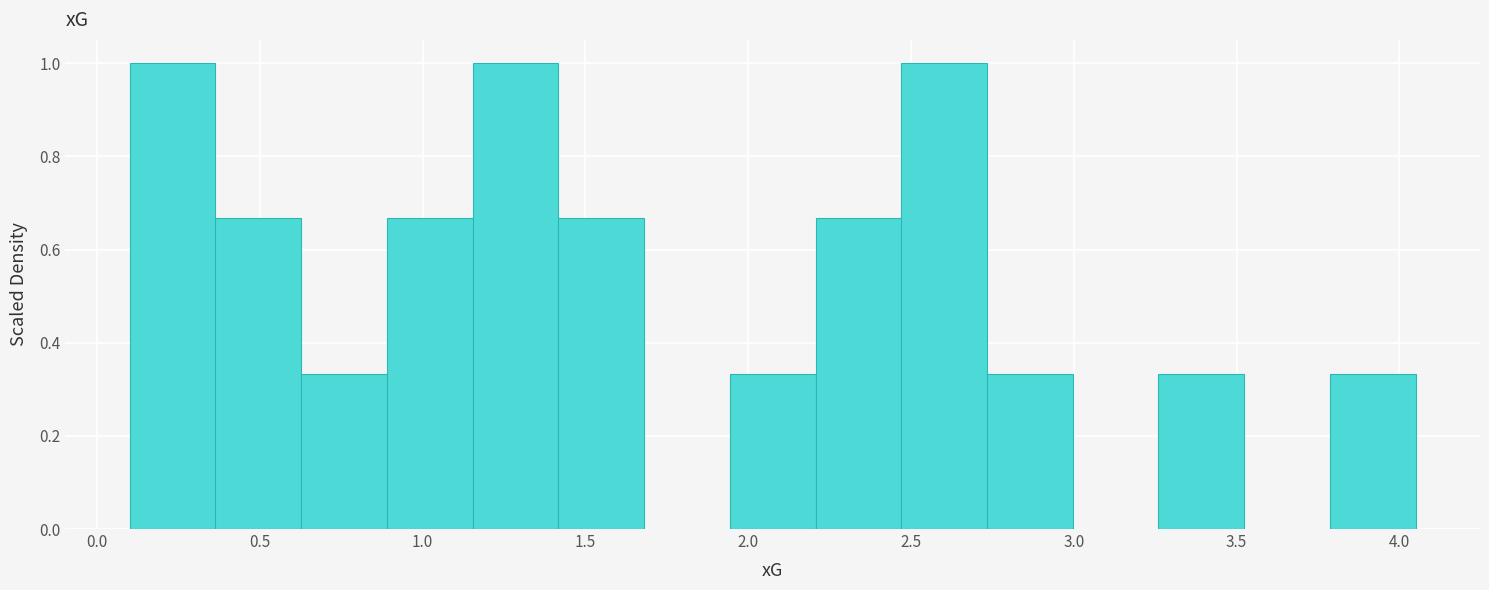

Reading left to right, transcribe this chart: for each bar, give the range it covers on the x-axis and its height. Neither the bar edges nor the heights are printed on the chart, so give them approximately, as read against the axes.

0.10 to 0.35: 1.00
0.35 to 0.65: 0.66
0.65 to 0.90: 0.34
0.90 to 1.15: 0.66
1.15 to 1.40: 1.00
1.40 to 1.70: 0.66
1.70 to 1.95: 0
1.95 to 2.20: 0.34
2.20 to 2.45: 0.66
2.45 to 2.75: 1.00
2.75 to 3.00: 0.34
3.00 to 3.25: 0
3.25 to 3.50: 0.34
3.50 to 3.80: 0
3.80 to 4.05: 0.34